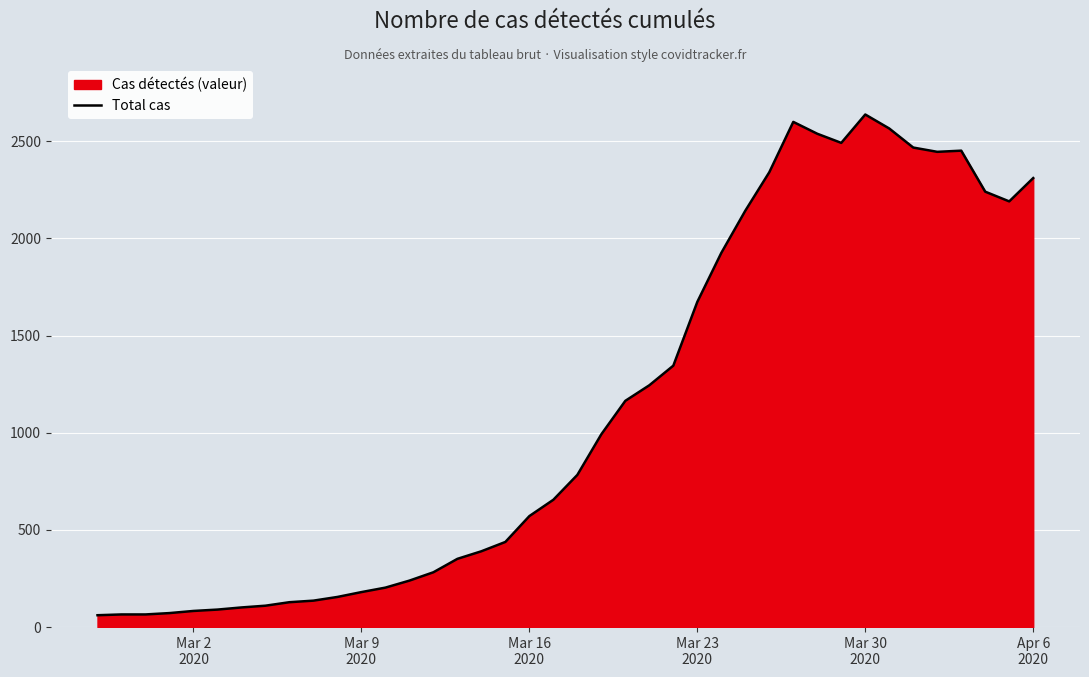

What is the greatest value displayed?

2637